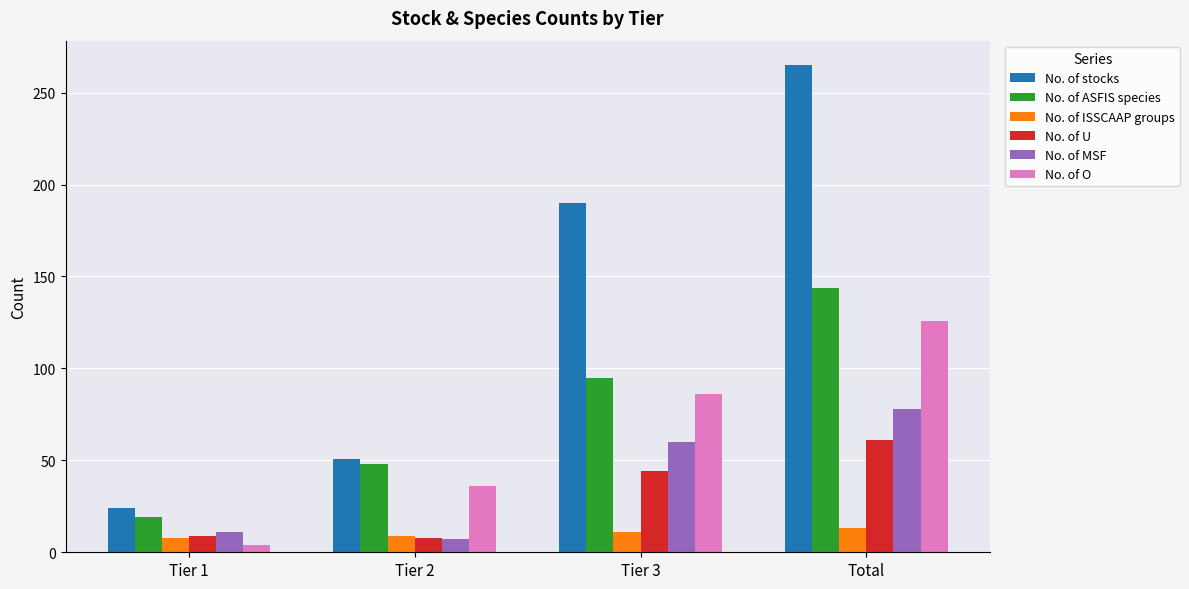

What is the difference between the highest and lowest values at Tier 2?

44